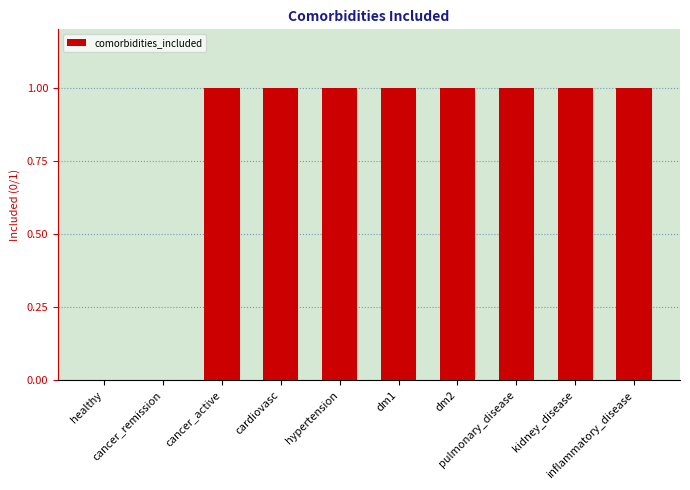

How many data points does each series have?

10